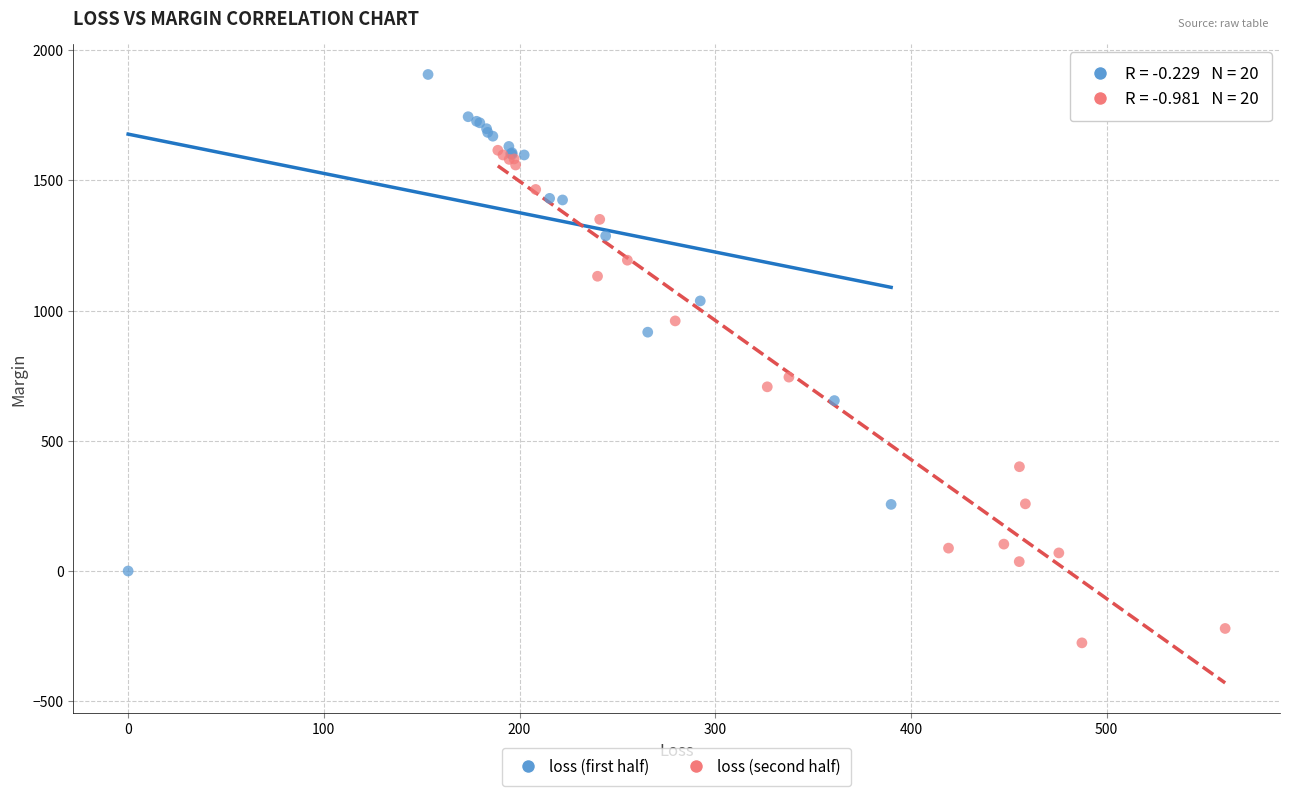

Which series reaches the maximum Y coordinate?

loss (first half)